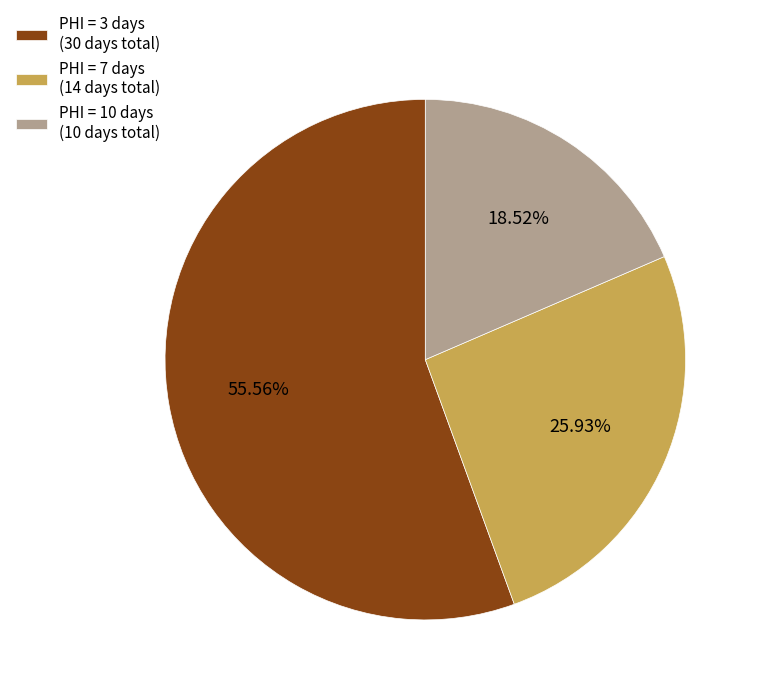

Is the sum of PHI = 3 days (30 days total) and PHI = 10 days (10 days total) greater than half?

Yes